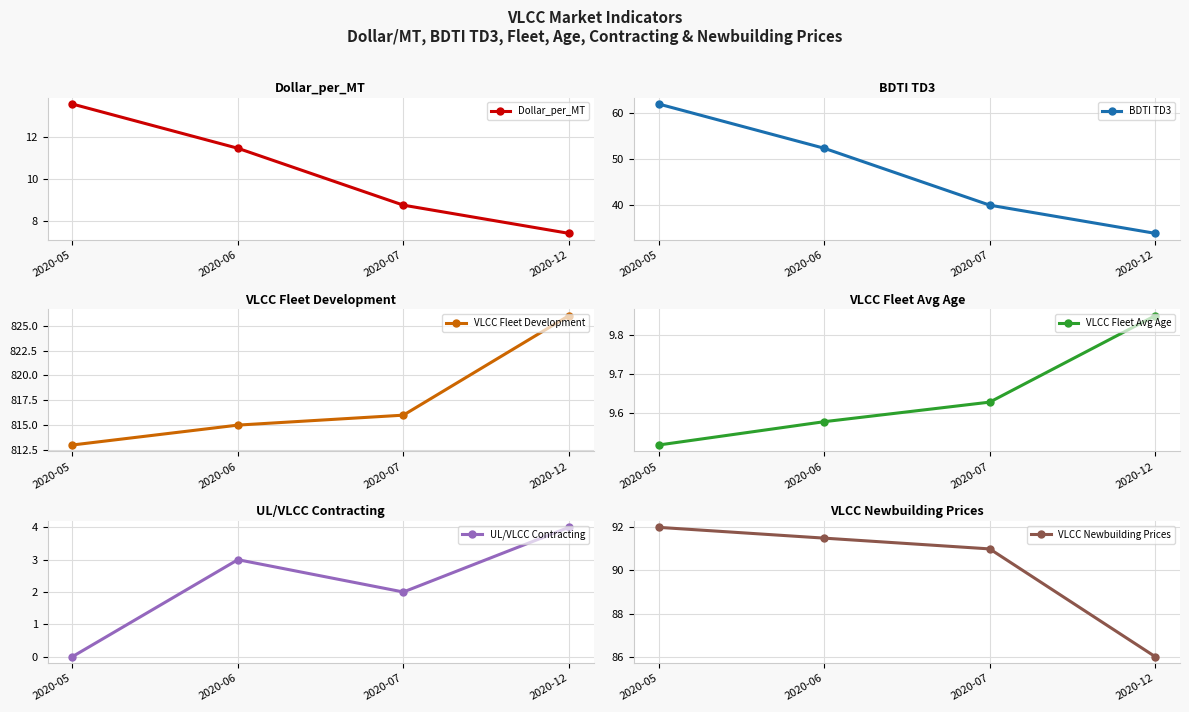

What is the value of the VLCC Fleet Avg Age point at the 4th from the left?

9.9